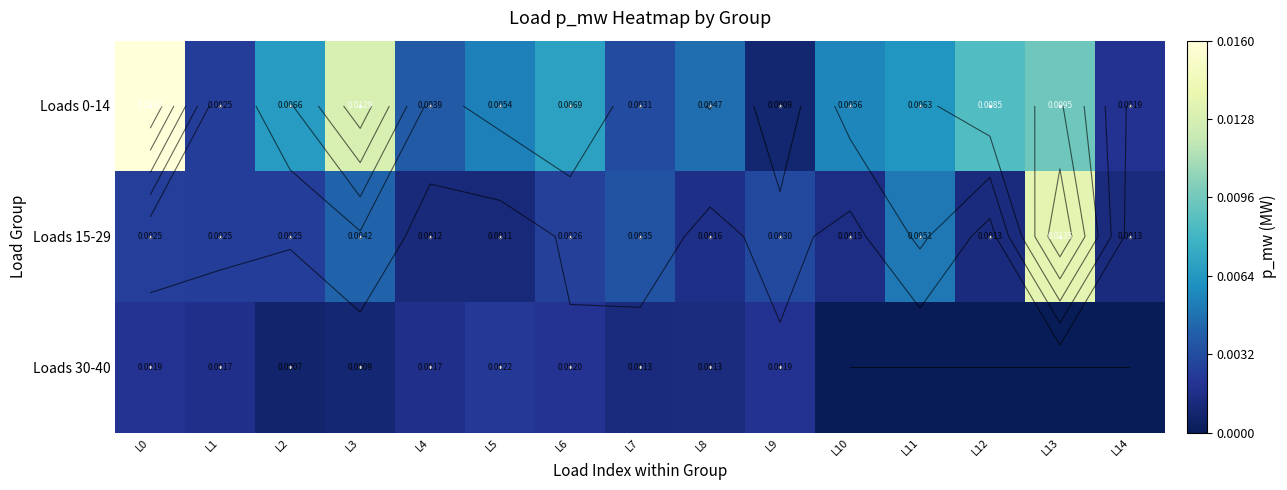

Between L9 and L5, which is larger?

L5